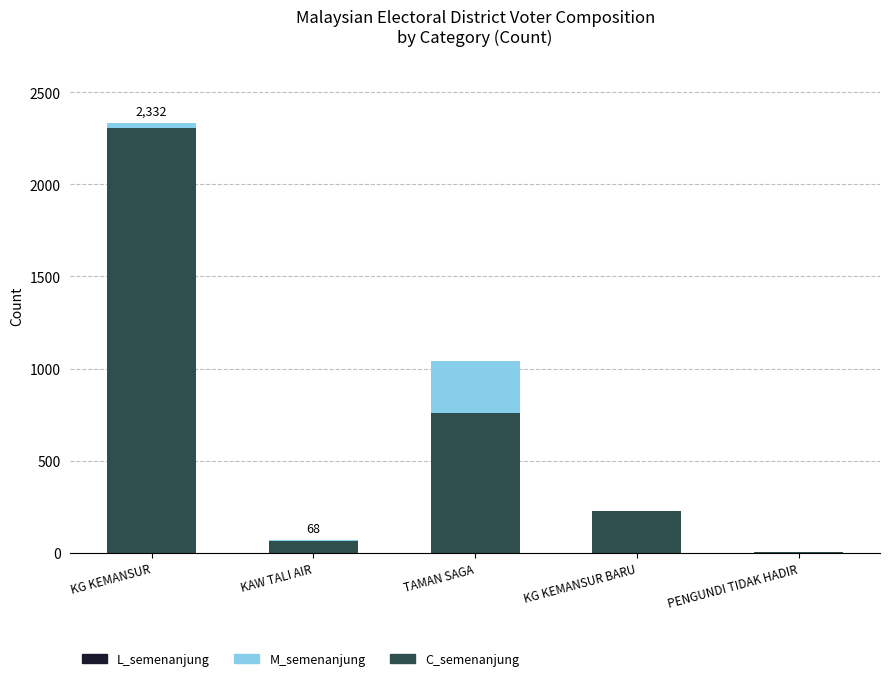

At which category is the sum across all series the highest?

KG KEMANSUR